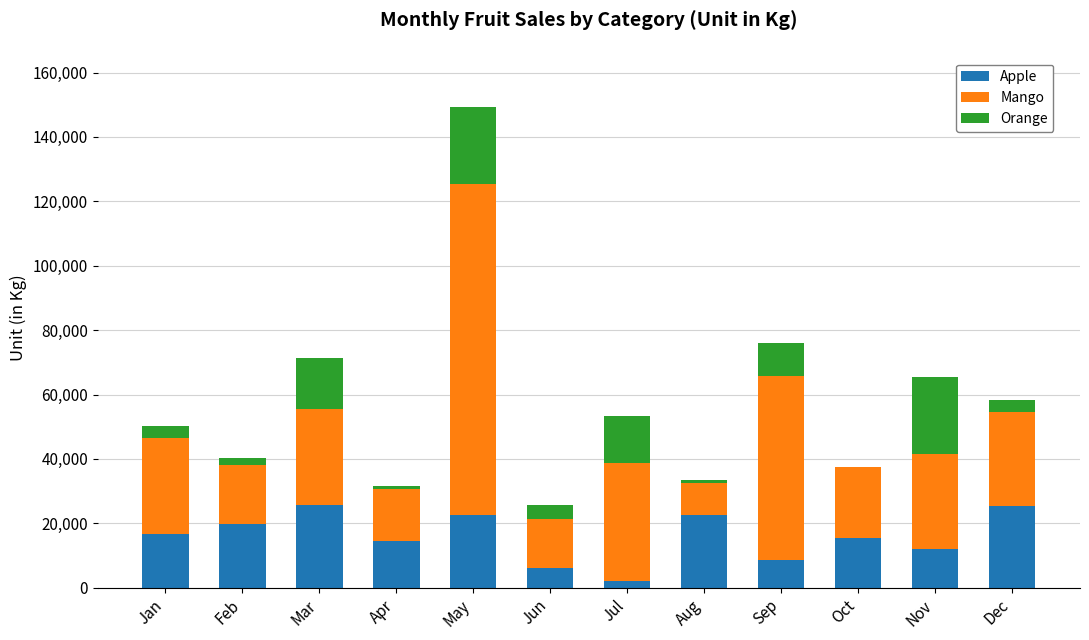

What is the sum of the Apple values at Jun and Oct?

21457